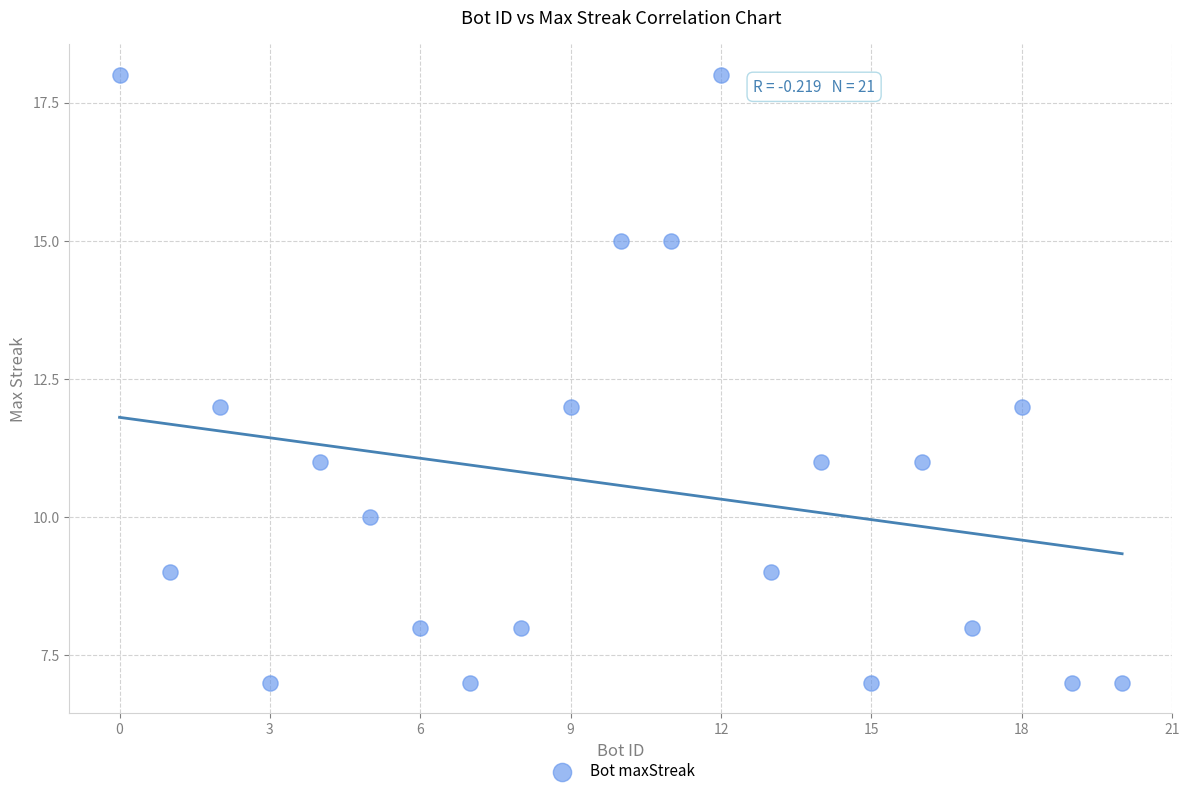

What is the range of X values (max minus min)?

20